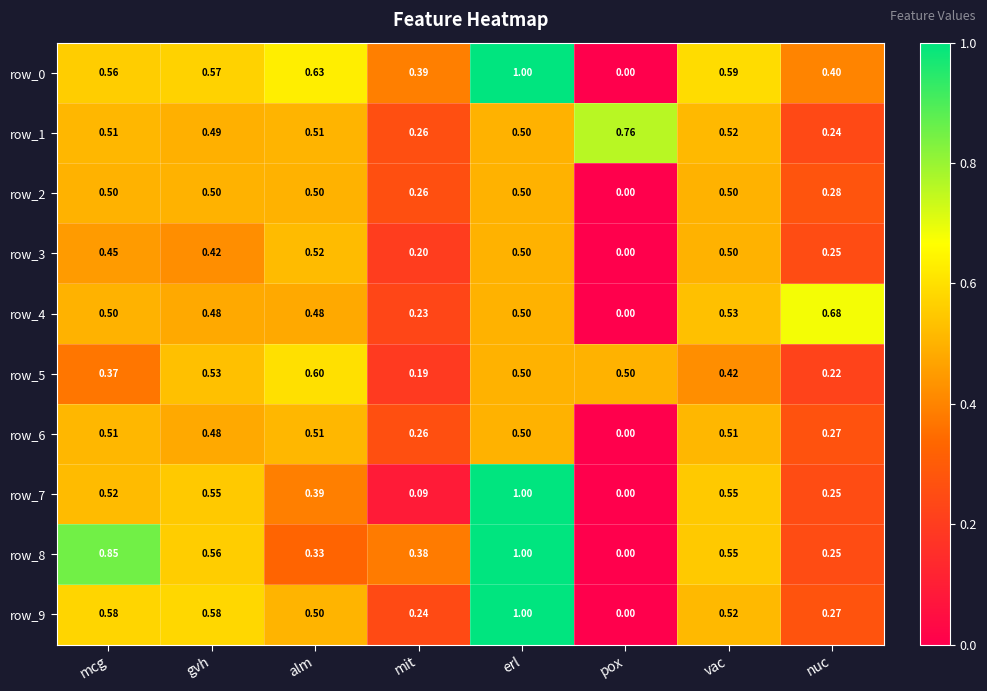

At which label does row_7 reach its minimum?

pox